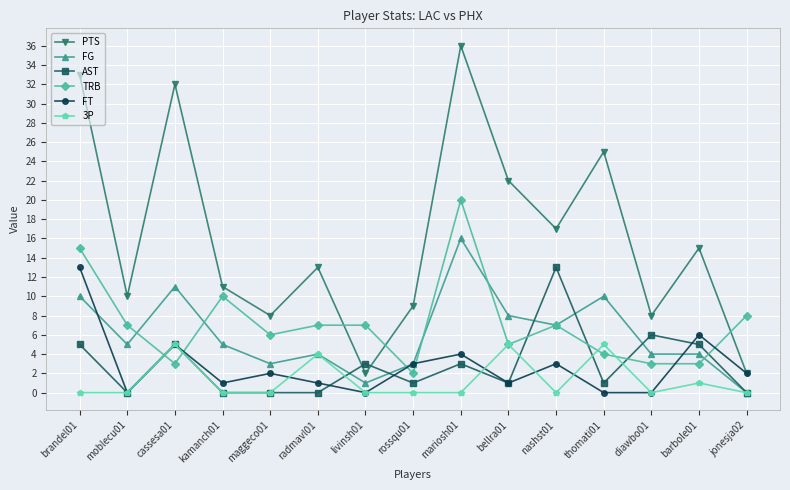

Reading left to right, what are all the values shown in this chart?

PTS: 33	10	32	11	8	13	2	9	36	22	17	25	8	15	2
FG: 10	5	11	5	3	4	1	3	16	8	7	10	4	4	0
AST: 5	0	5	0	0	0	3	1	3	1	13	1	6	5	0
TRB: 15	7	3	10	6	7	7	2	20	5	7	4	3	3	8
FT: 13	0	5	1	2	1	0	3	4	1	3	0	0	6	2
3P: 0	0	5	0	0	4	0	0	0	5	0	5	0	1	0